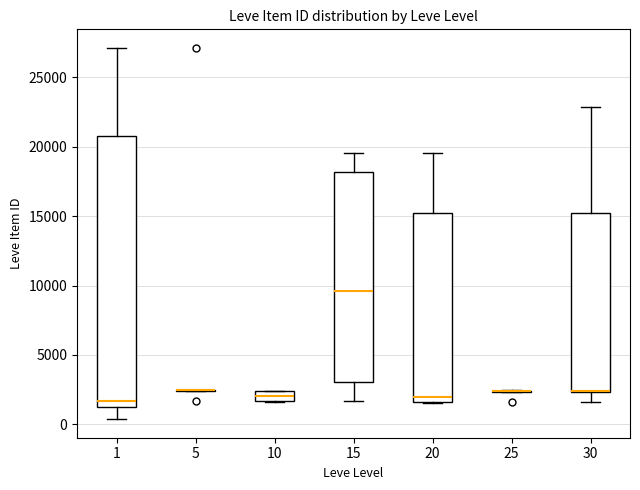

Comparing the boxes themselves (not the whiskers), which one is the tallest?

1